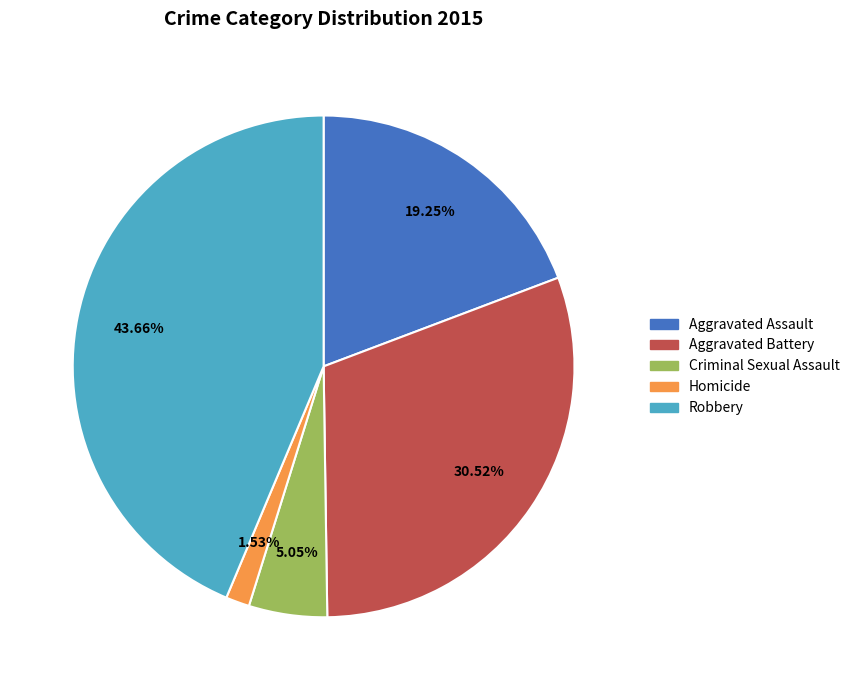

To the nearest percent, what is the combined percentage of Robbery and Aggravated Assault?

63%